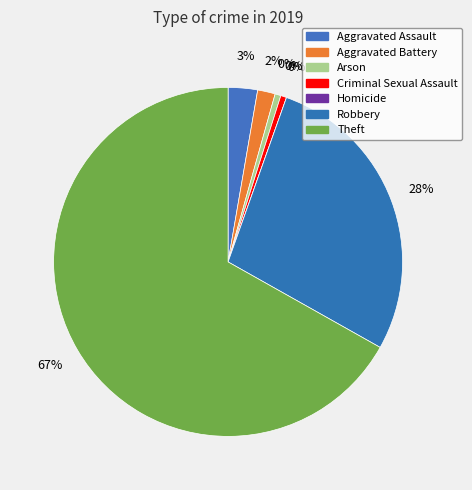

Is it true that Robbery is 28% of the pie?

True